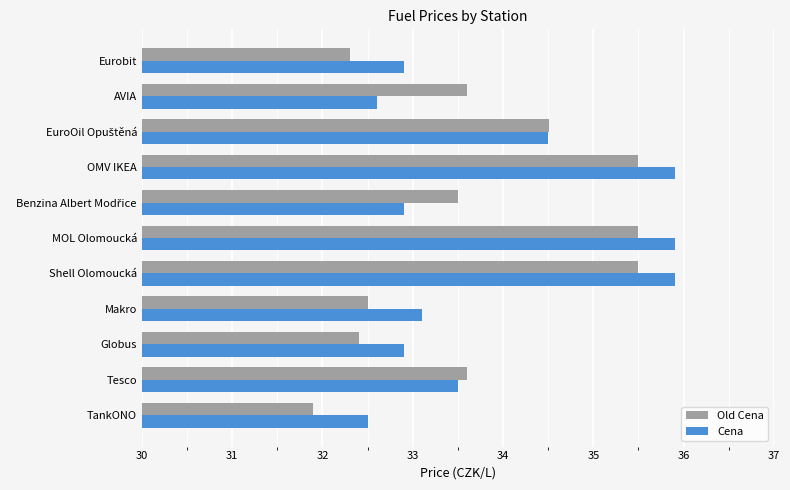

Which series changed the most between TankONO and Globus?

Old Cena